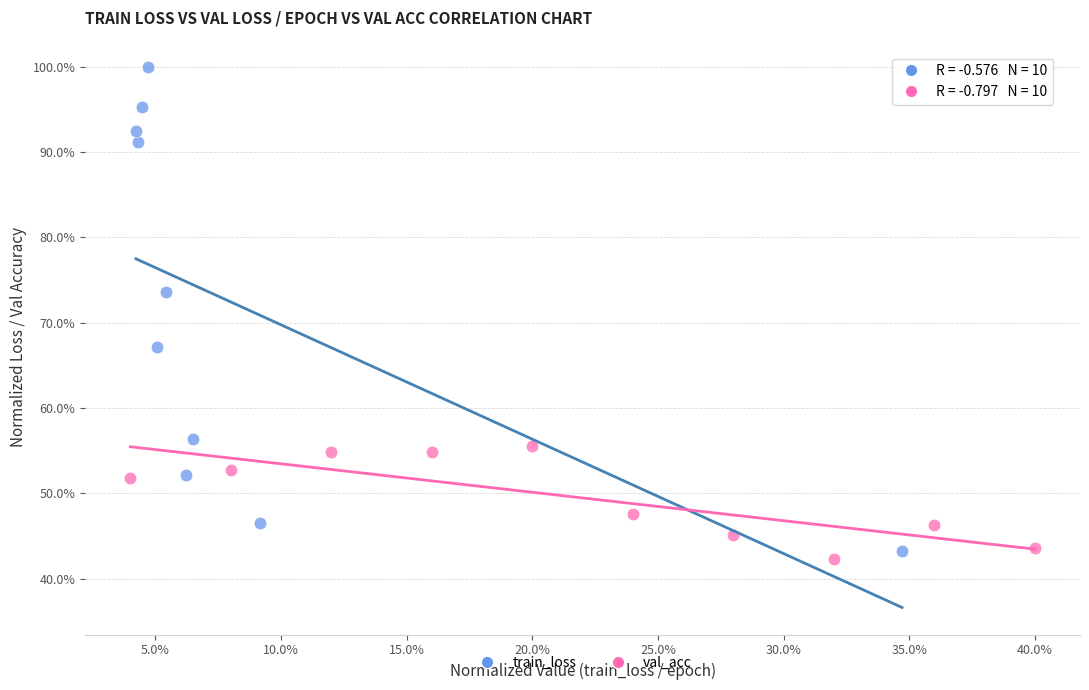

Which series contains the highest Y value?

train_loss